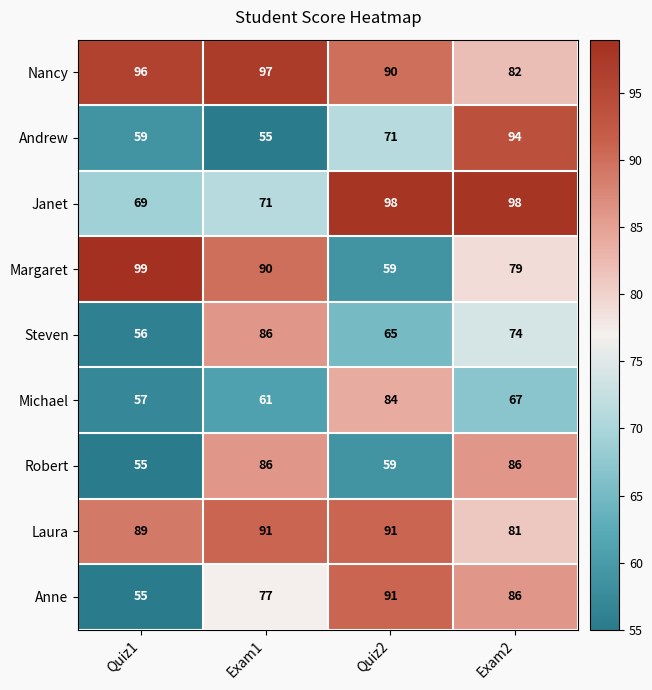

At which label does Michael reach its peak?

Quiz2